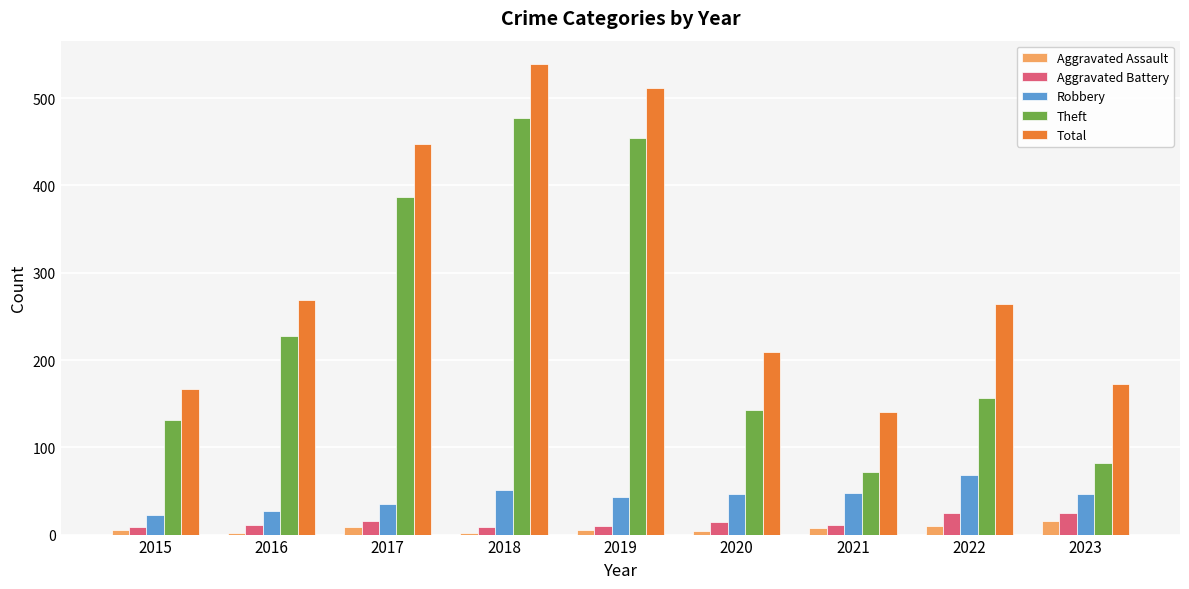

At which label does Theft first exceed 157?

2016